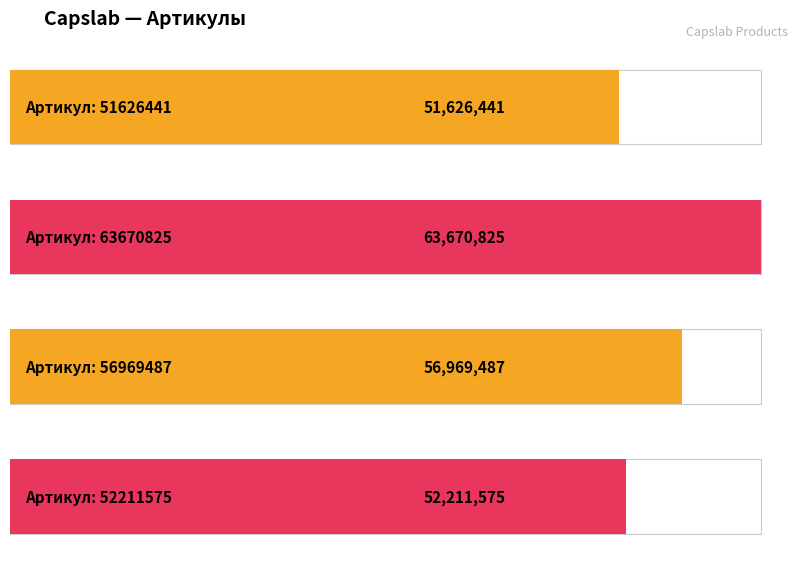

Reading left to right, transcribe all the data shown in this chart.

51626441	63670825	56969487	52211575